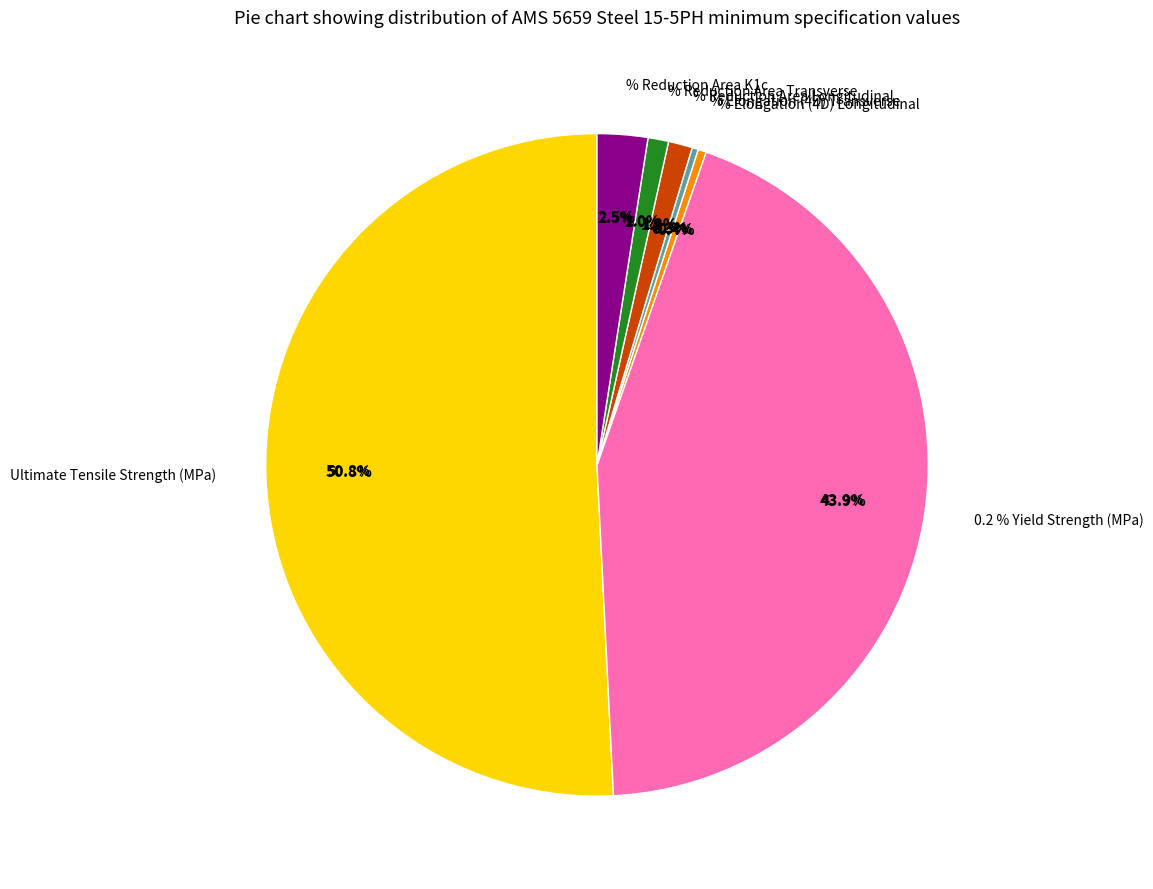

The % Reduction Area Longitudinal slice represents 12% of the pie. True or false?

False